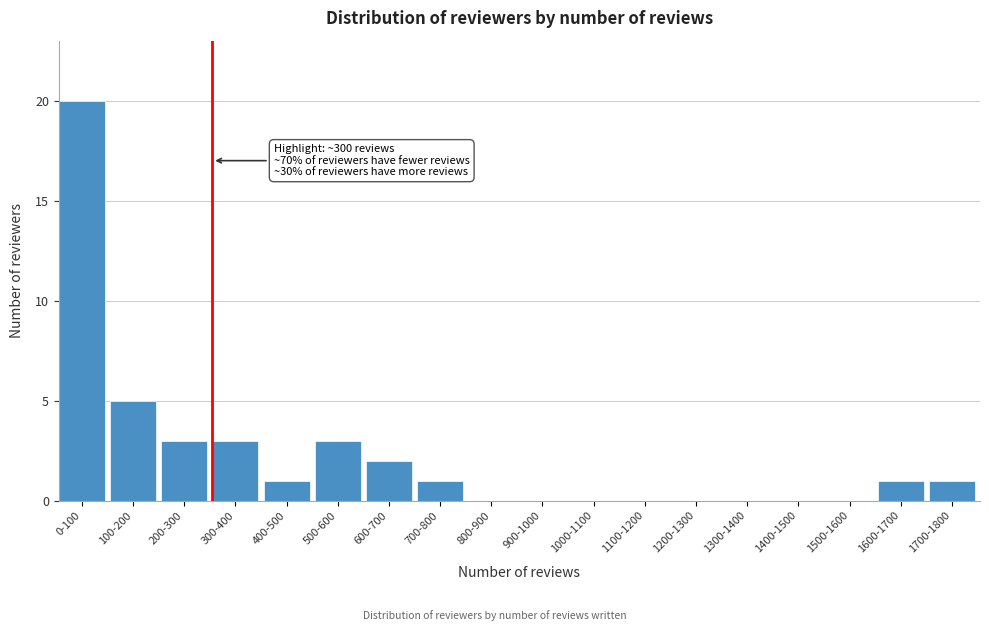

Reading right to left, transcribe all the data shown in this chart.

1700-1800=1	1600-1700=1	1500-1600=0	1400-1500=0	1300-1400=0	1200-1300=0	1100-1200=0	1000-1100=0	900-1000=0	800-900=0	700-800=1	600-700=2	500-600=3	400-500=1	300-400=3	200-300=3	100-200=5	0-100=20